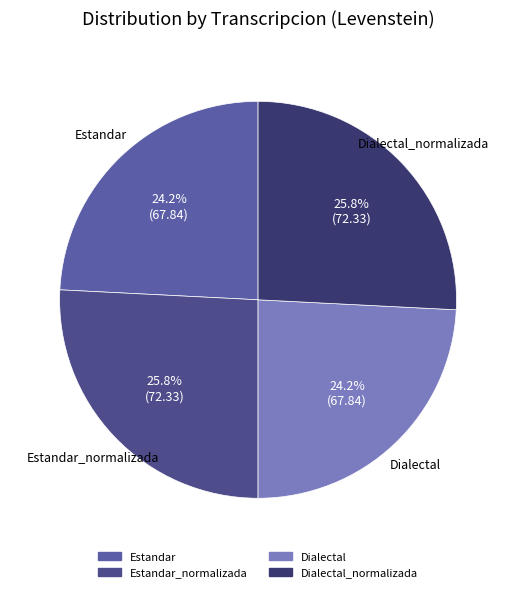

Which slice is the smallest?

Estandar